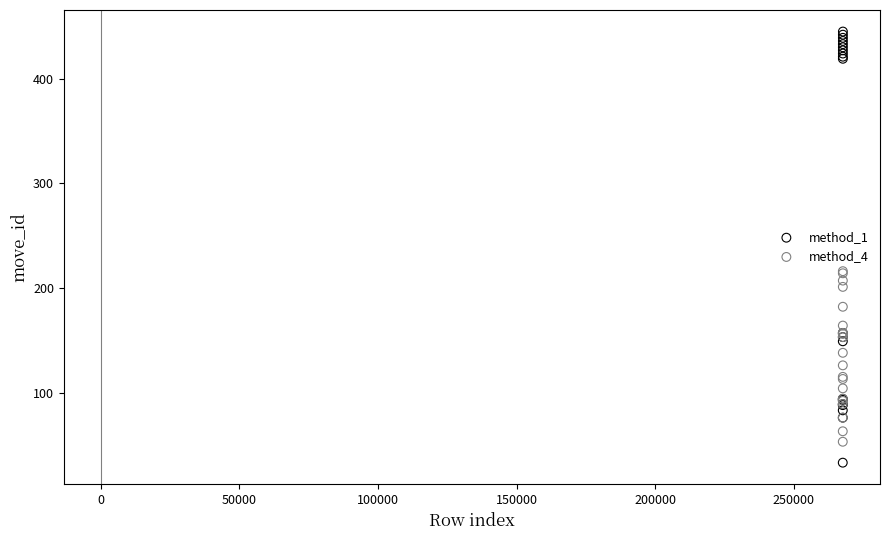

Which series has the largest Y range (max minus min)?

method_1